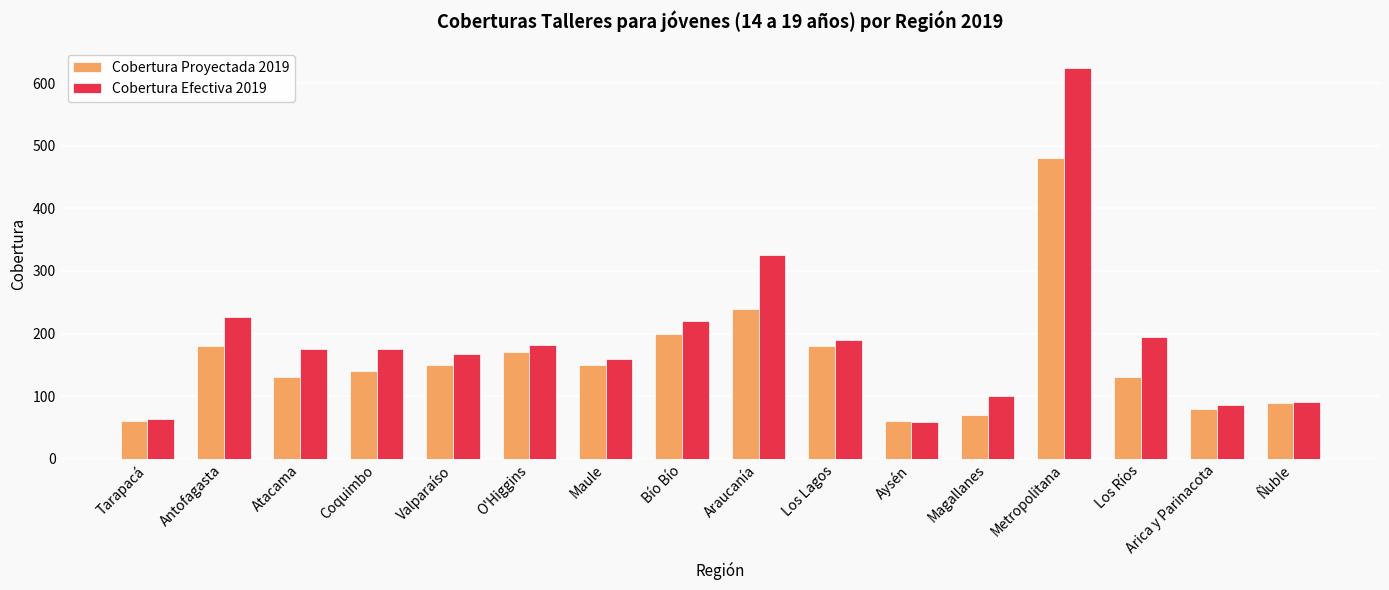

Rank the series at Metropolitana from highest to lowest value.

Cobertura Efectiva 2019, Cobertura Proyectada 2019